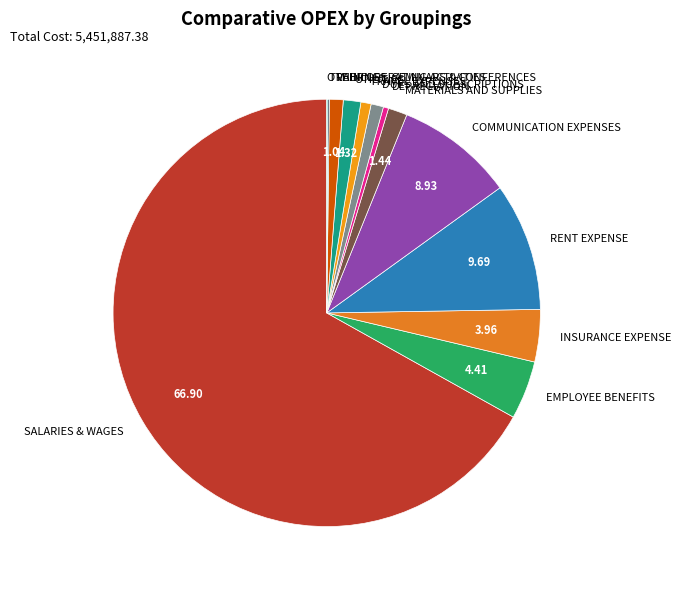

Between DEPRECIATION and SALARIES & WAGES, which is larger?

SALARIES & WAGES